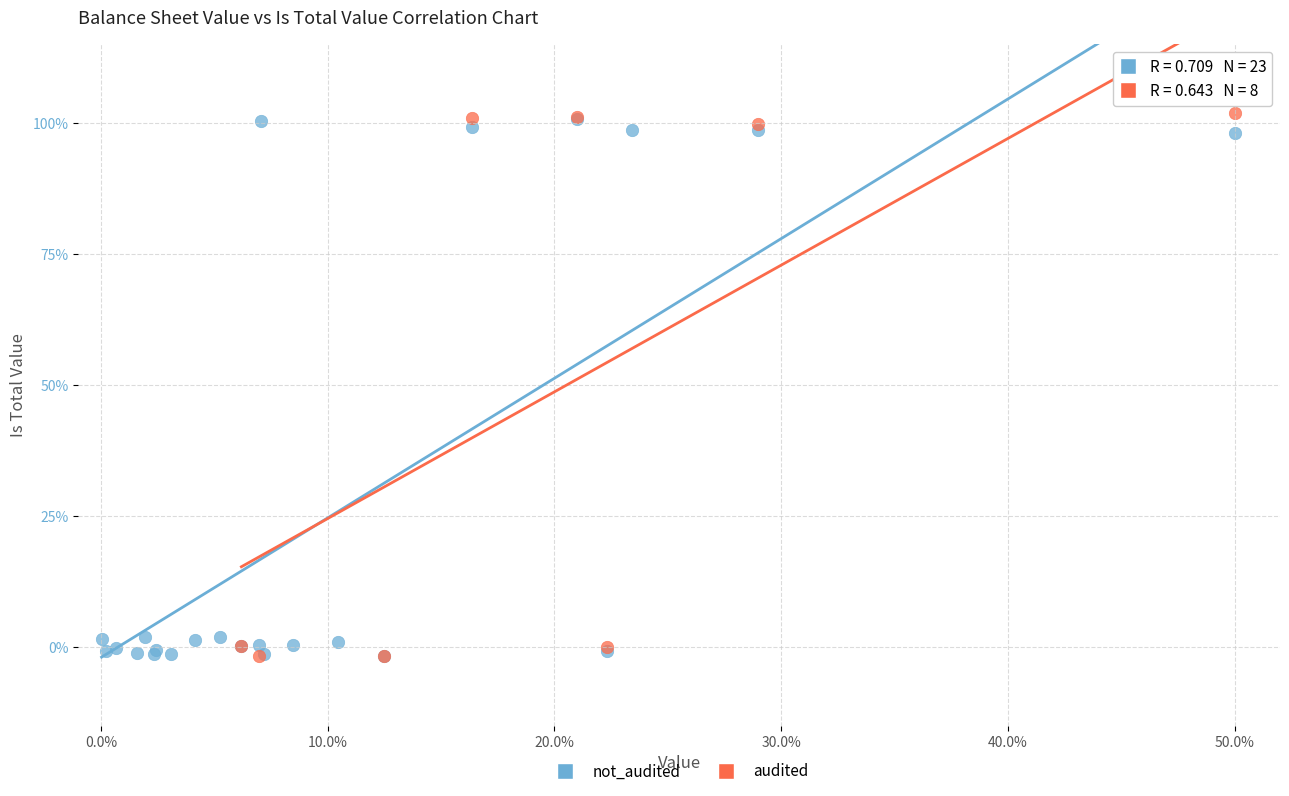

What are all the series names shown in the legend?

not_audited, audited